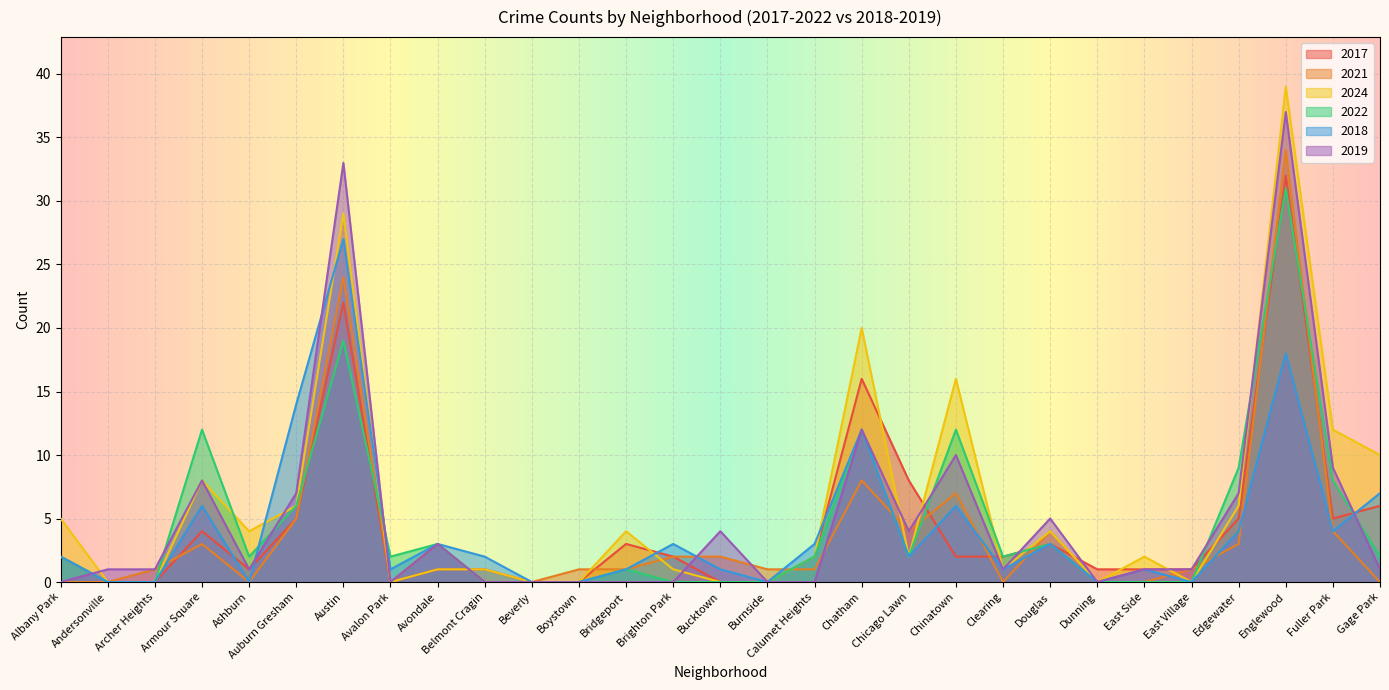

What is the value of the 2022 point at the 6th from the left?

6